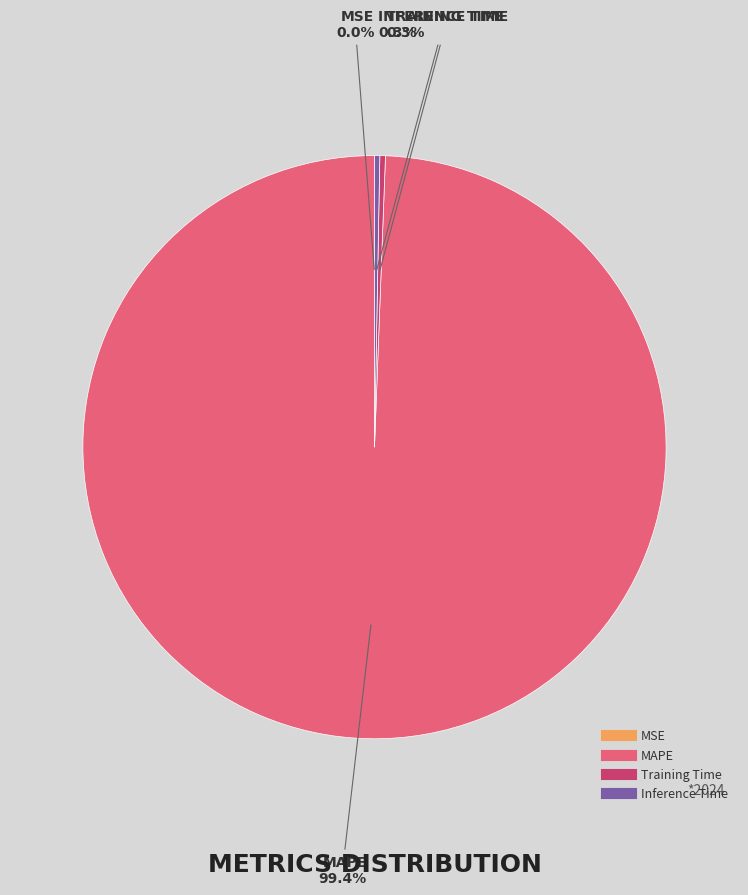

What is the majority slice?

MAPE